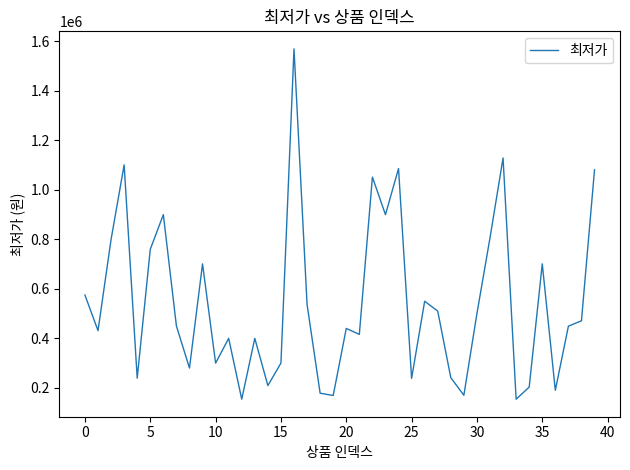

What is the minimum value shown in the chart?

153000